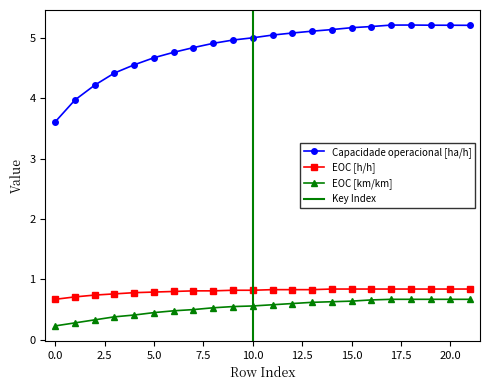

True or false: EOC [km/km] and Capacidade operacional [ha/h] intersect in this chart.

False